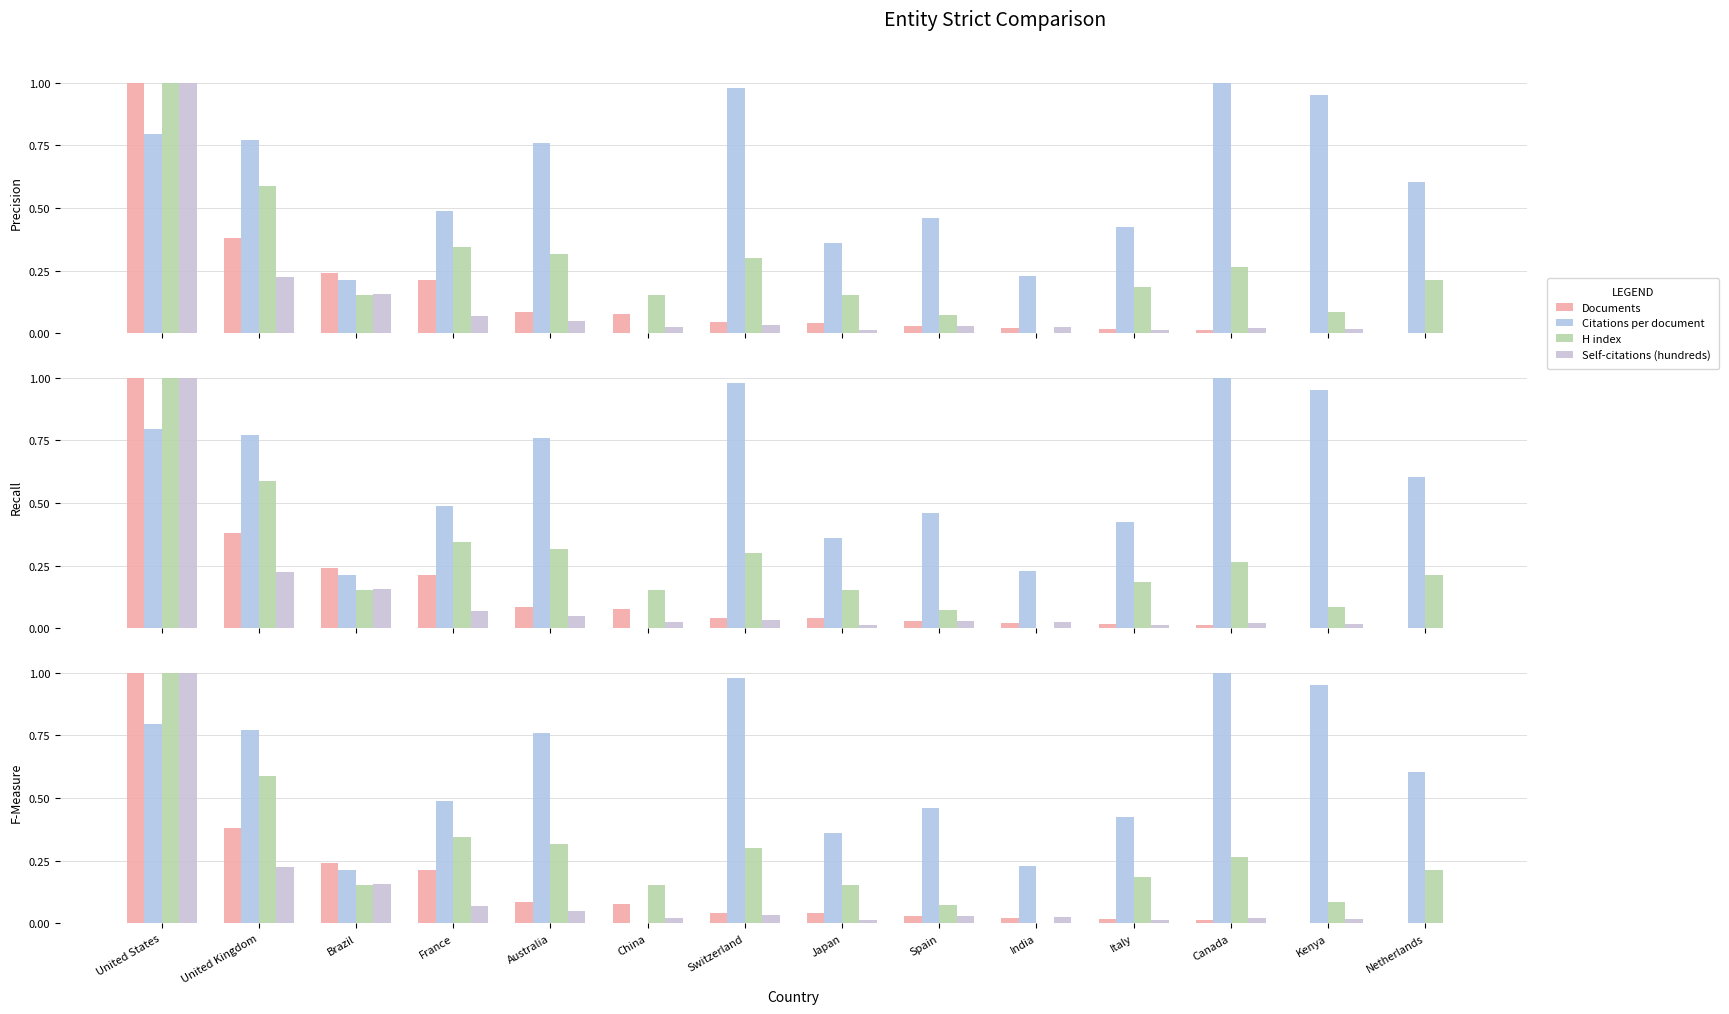

How many series are shown in this chart?

4